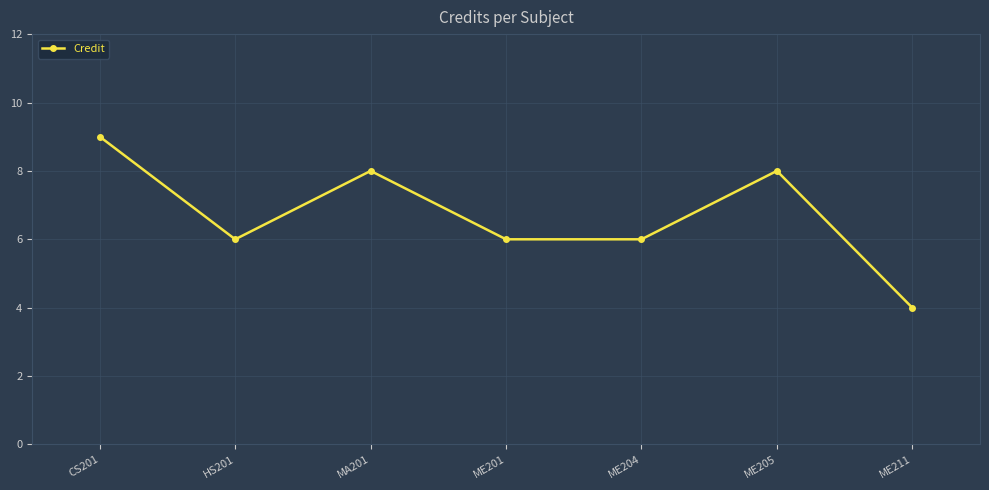

What is the minimum value shown in the chart?

4